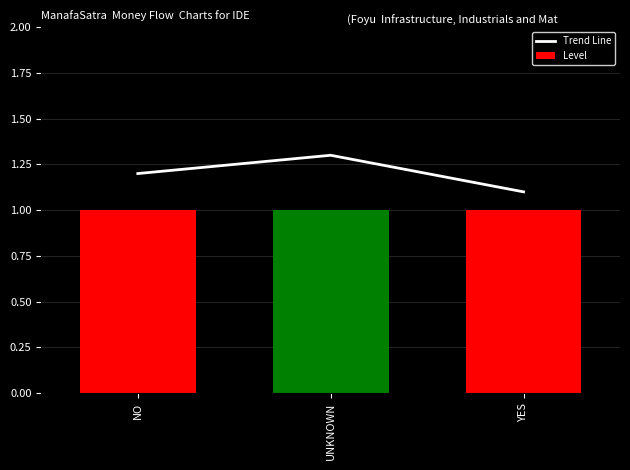

Which series has the widest spread of values?

Trend Line